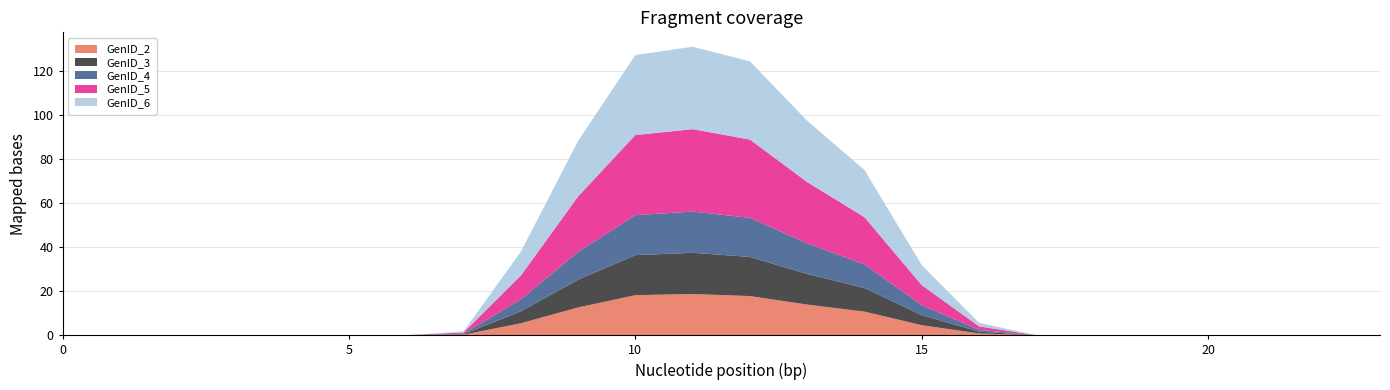

Reading right to left, transcribe all the data shown in this chart.

GenID_2: 23=0.0	22=0.0	21=0.0	20=0.0	19=0.0	18=0.0	17=0.0	16=0.8	15=4.5	14=10.7	13=13.9	12=17.8	11=18.7	10=18.2	9=12.6	8=5.4	7=0.2	6=0.0	5=0.0	4=0.0	3=0.0	2=0.0	1=0.0	0=0.0
GenID_3: 23=0.0	22=0.0	21=0.0	20=0.0	19=0.0	18=0.0	17=0.0	16=0.8	15=4.5	14=10.7	13=13.9	12=17.8	11=18.7	10=18.2	9=12.6	8=5.4	7=0.2	6=0.0	5=0.0	4=0.0	3=0.0	2=0.0	1=0.0	0=0.0
GenID_4: 23=0.0	22=0.0	21=0.0	20=0.0	19=0.0	18=0.0	17=0.0	16=0.8	15=4.5	14=10.7	13=13.9	12=17.8	11=18.7	10=18.2	9=12.6	8=5.4	7=0.2	6=0.0	5=0.0	4=0.0	3=0.0	2=0.0	1=0.0	0=0.0
GenID_5: 23=0.0	22=0.0	21=0.0	20=0.0	19=0.0	18=0.0	17=0.0	16=1.6	15=9.1	14=21.4	13=27.8	12=35.5	11=37.4	10=36.3	9=25.2	8=10.8	7=0.5	6=0.0	5=0.0	4=0.0	3=0.0	2=0.0	1=0.0	0=0.0
GenID_6: 23=0.0	22=0.0	21=0.0	20=0.0	19=0.0	18=0.0	17=0.0	16=1.6	15=9.1	14=21.4	13=27.8	12=35.5	11=37.4	10=36.3	9=25.2	8=10.8	7=0.5	6=0.0	5=0.0	4=0.0	3=0.0	2=0.0	1=0.0	0=0.0